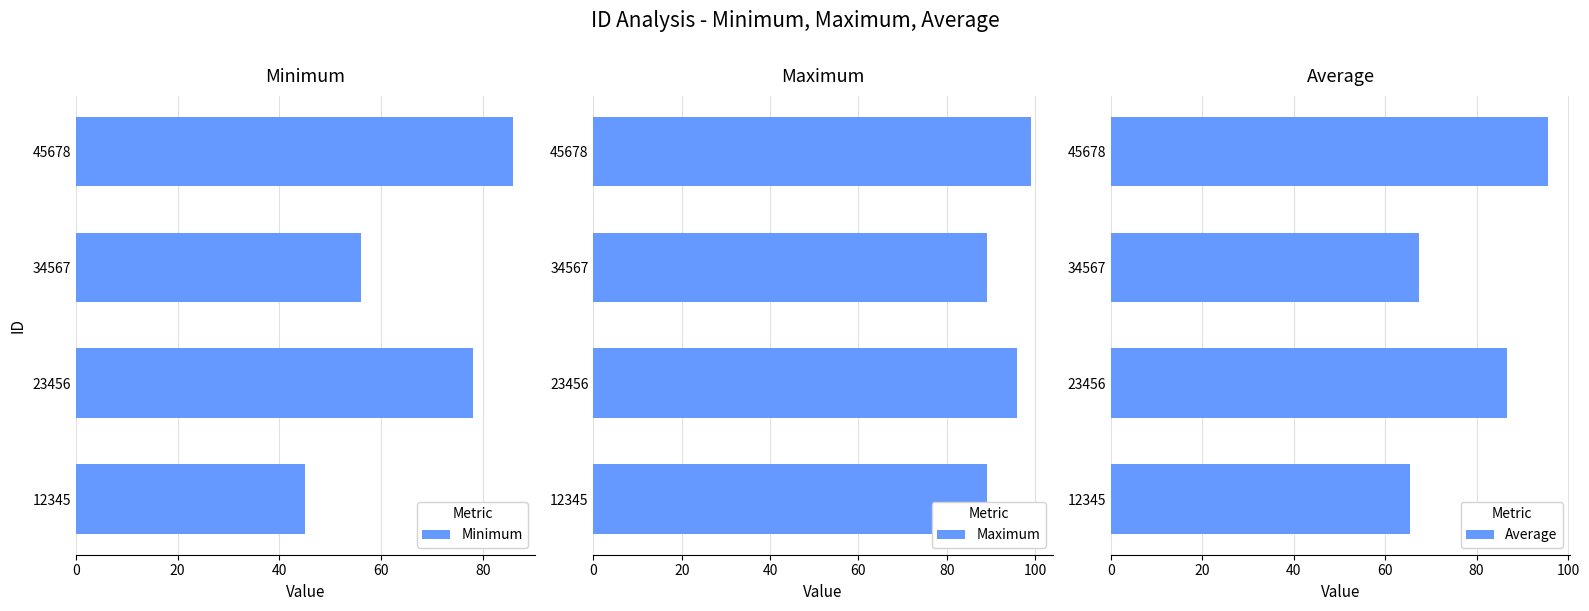

At which label is Maximum closest to 94?

23456